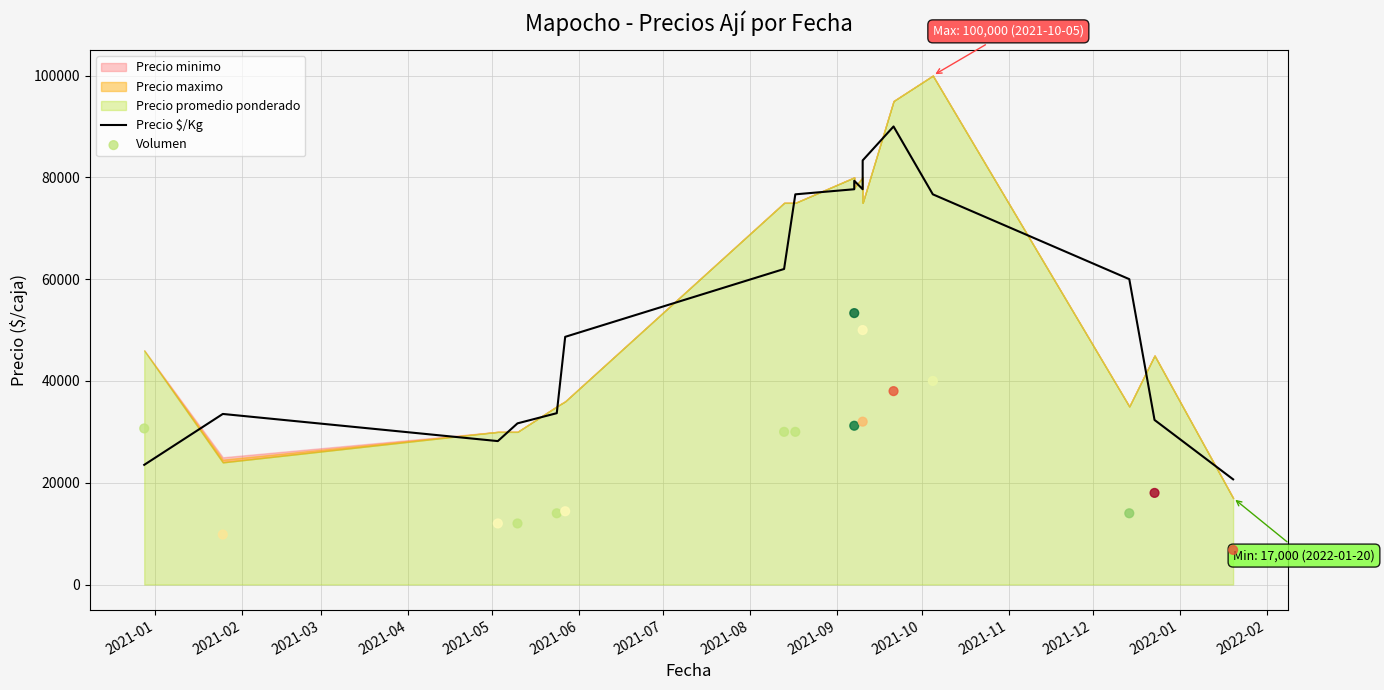

Which series has the largest total across all categories?

Precio $/Kg